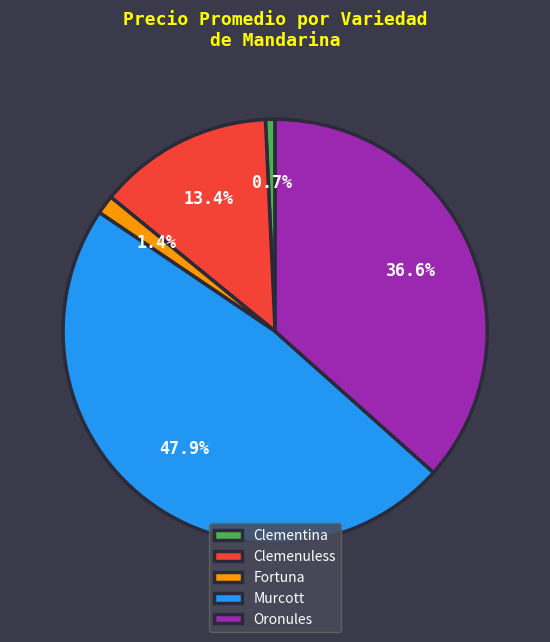

To the nearest percent, what percentage of the pie is Clementina?

1%